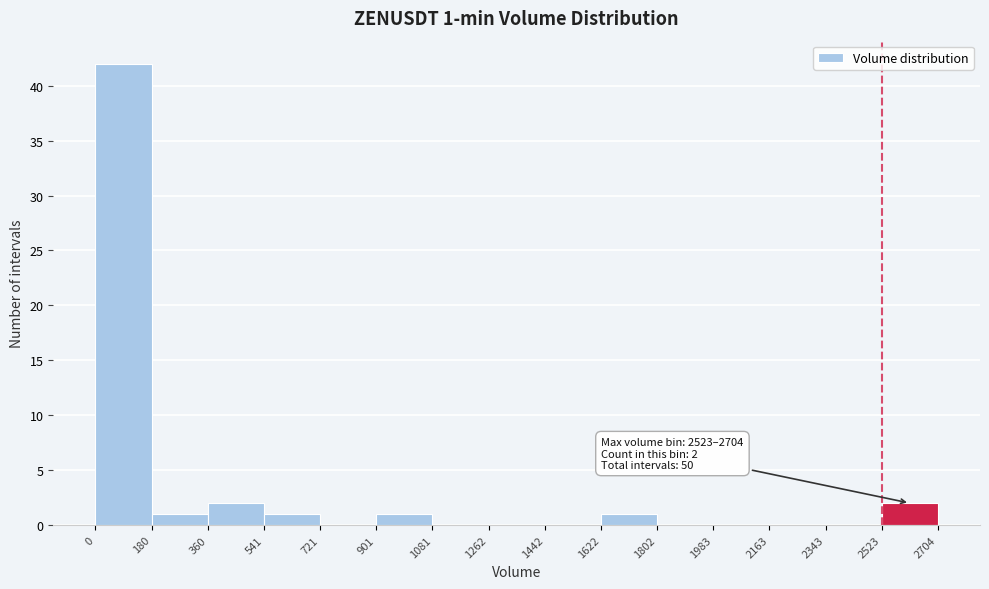

Which range on the x-axis has the tallest bar?

0 to 180